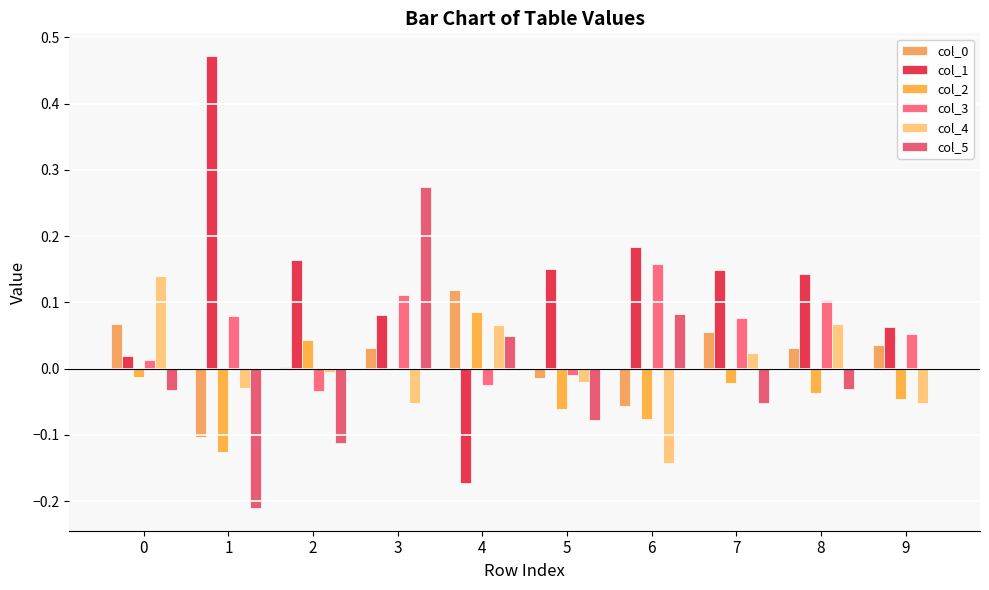

How many series are shown in this chart?

6